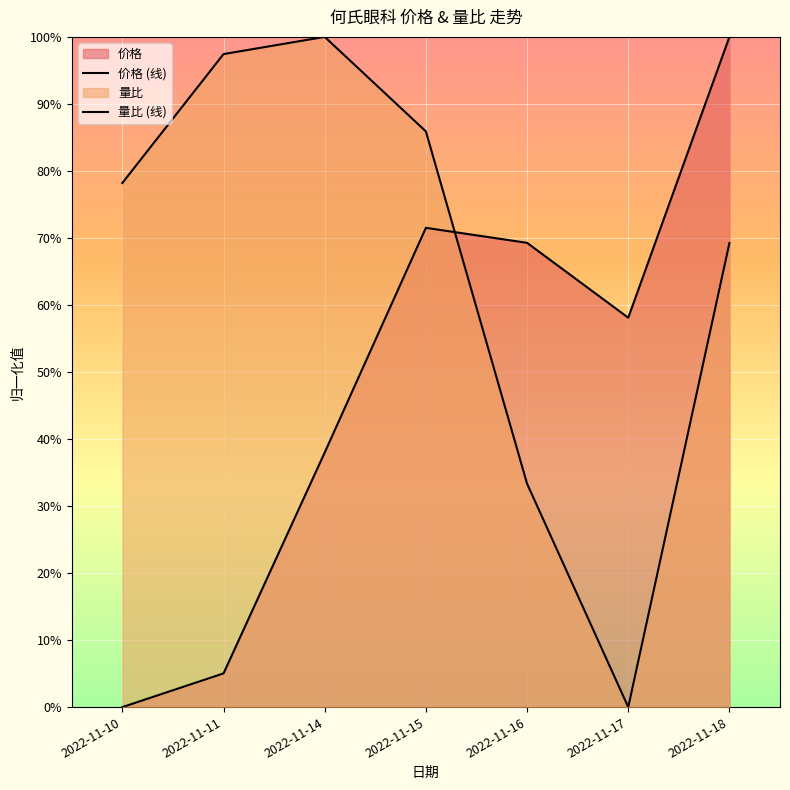

At which category does the chart reach its peak across all series?

2022-11-18